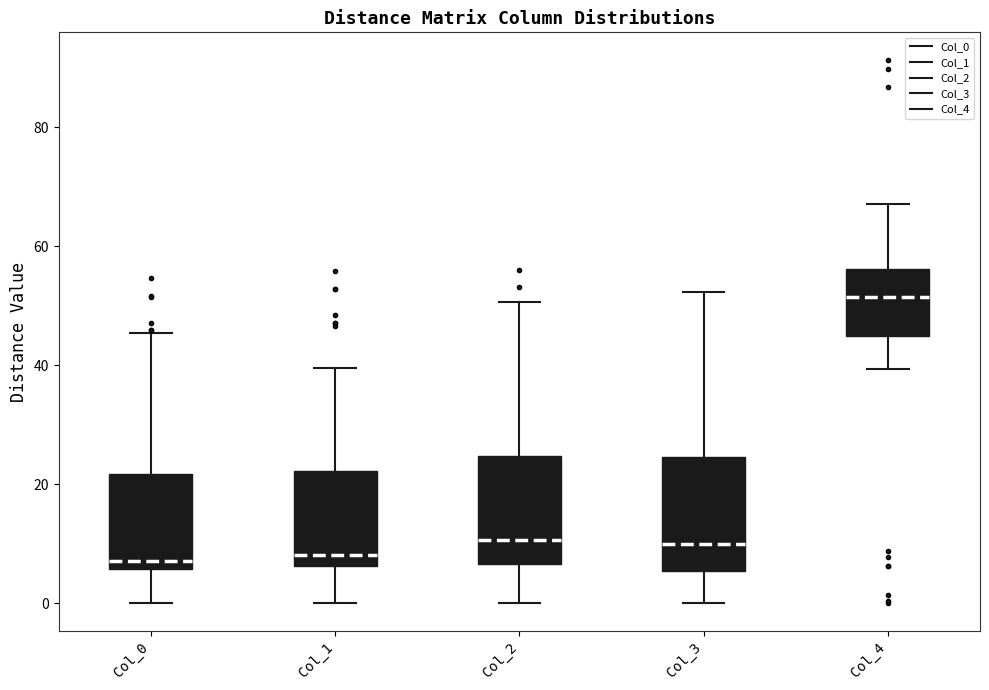

Reading left to right, read every box against the y-axis: the position of its median line, the range the box covers, and the ends of its whiskers. The values are not printed on the chart, so give them approximately, as read against the axis.

Col_0: median 8, box 6 to 22, whiskers 0 to 46
Col_1: median 8, box 6 to 22, whiskers 0 to 40
Col_2: median 10, box 6 to 24, whiskers 0 to 50
Col_3: median 10, box 6 to 24, whiskers 0 to 52
Col_4: median 52, box 44 to 56, whiskers 40 to 68